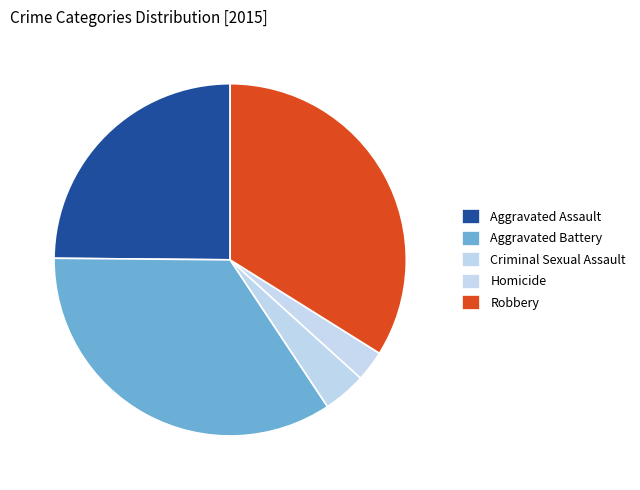

Between Aggravated Assault and Criminal Sexual Assault, which is larger?

Aggravated Assault